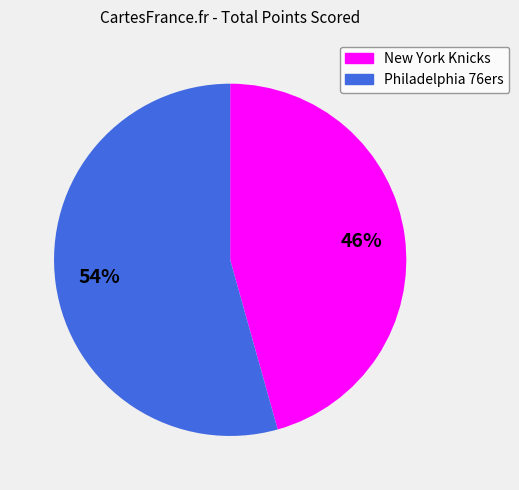

To the nearest percent, what percentage of the pie is New York Knicks?

46%